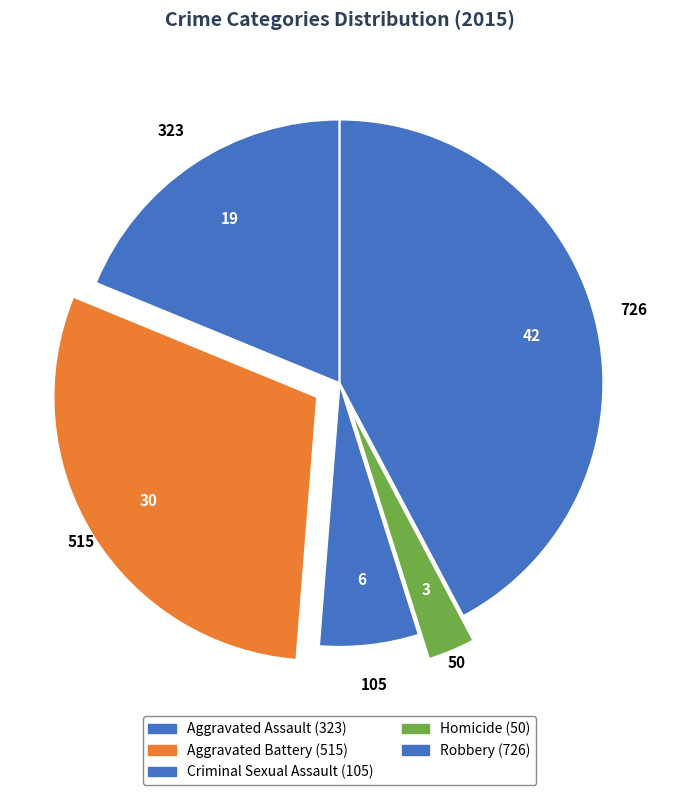

What is the smallest slice in the pie chart?

Homicide